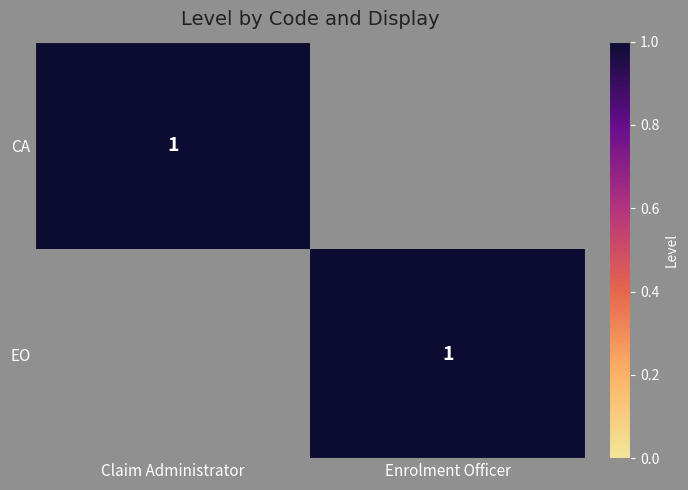

The EO series shows 1 at Enrolment Officer. True or false?

True